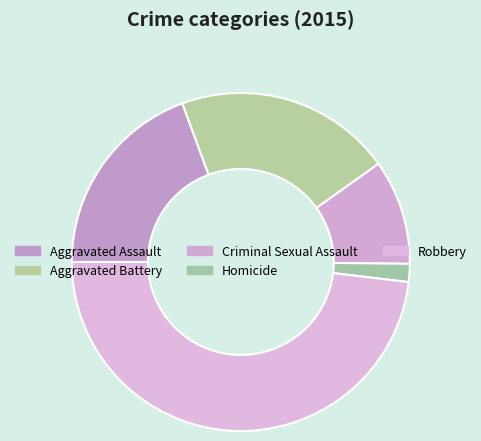

True or false: Homicide accounts for 2% of the total.

True